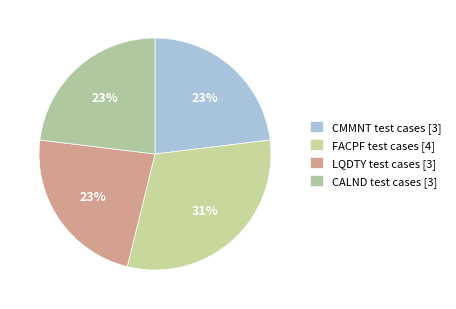

To the nearest percent, what is the average slice percentage?

25%